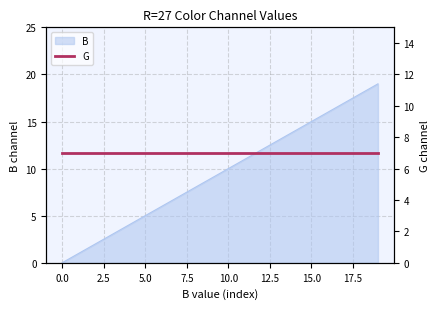

How many values are above zero?

19